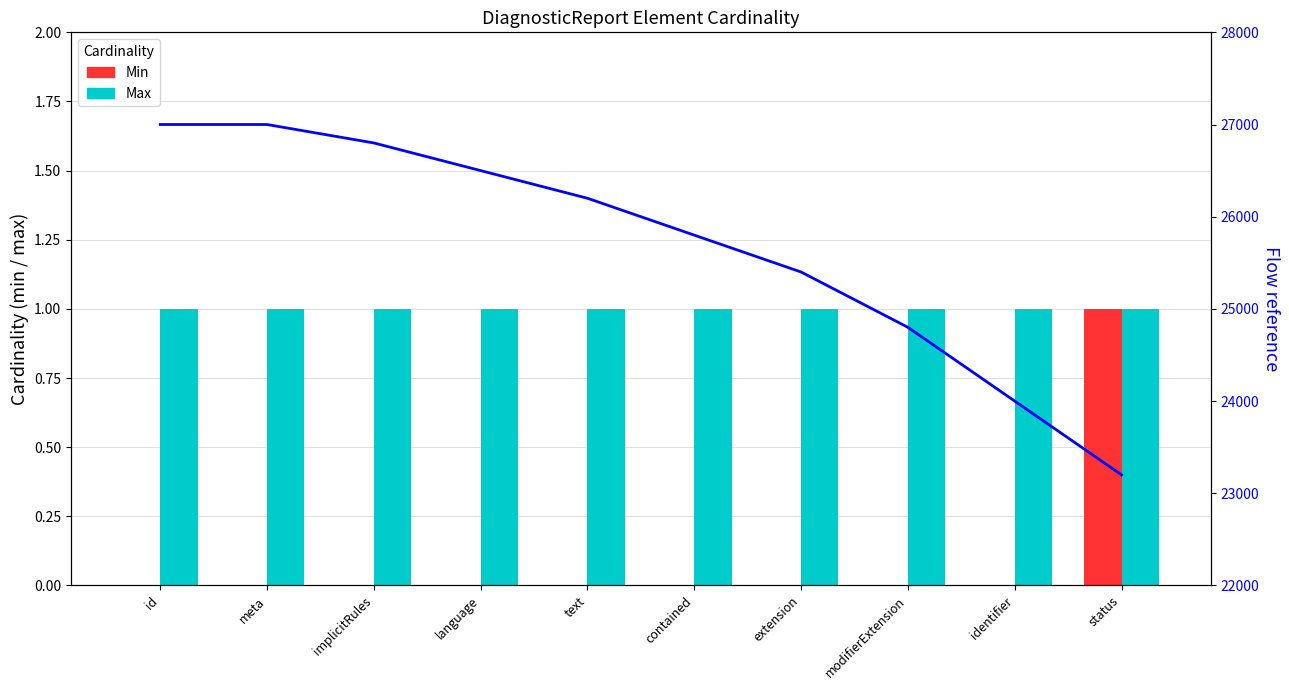

Between id and extension, which is larger?

id